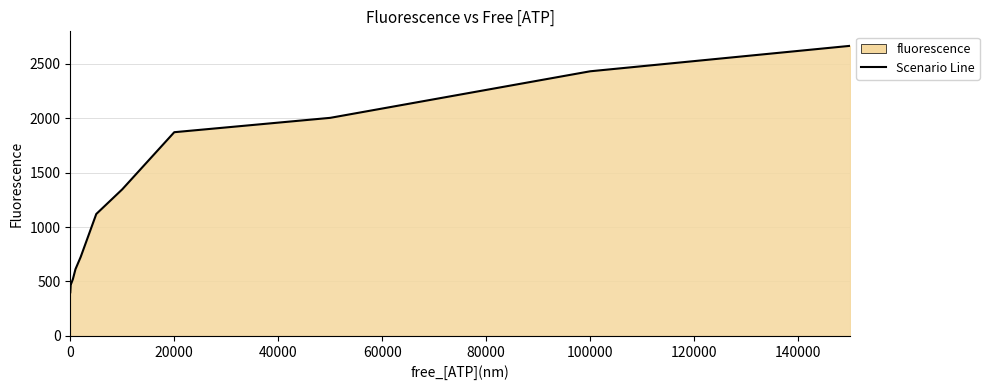

What is the difference between the maximum and minimum values?

2266